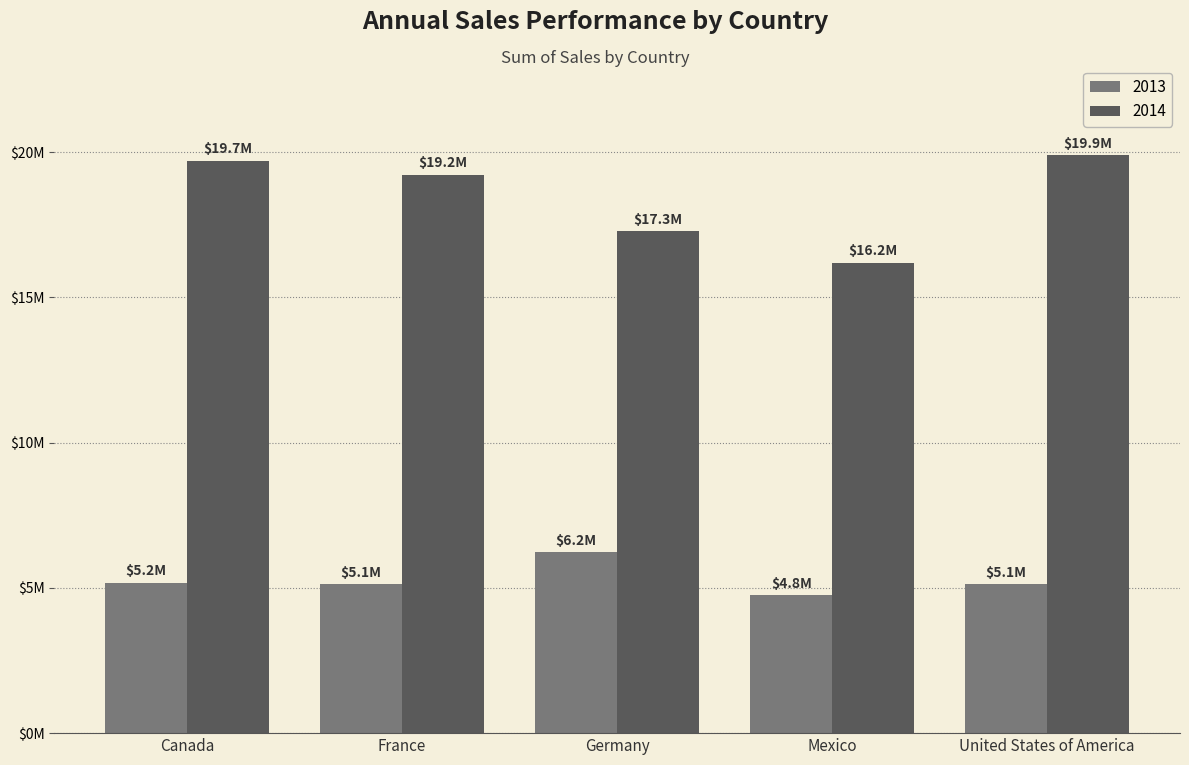

List the series in order of their overall mean, highest first.

2014, 2013